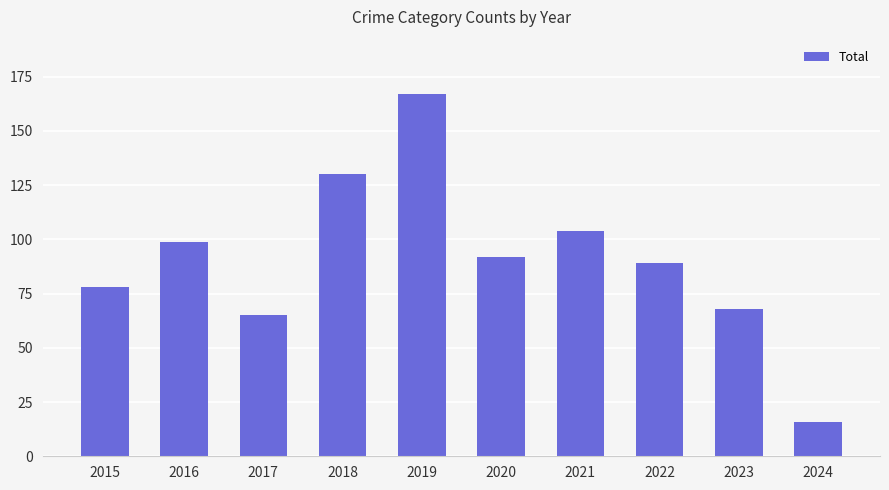

How many series are shown in this chart?

1